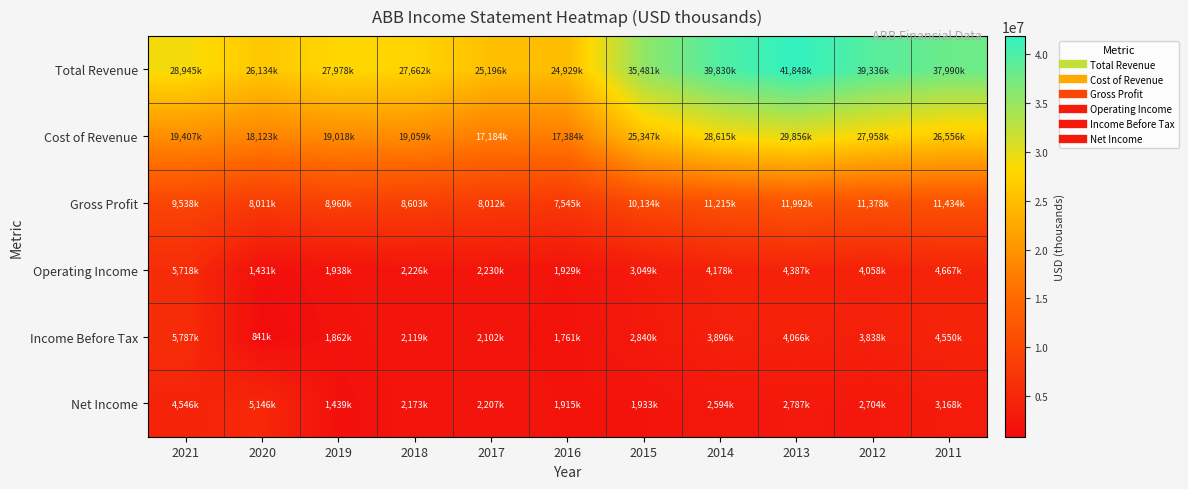

Reading left to right, list all the values displayed in this chart.

Total Revenue: 2021=28945000	2020=26134000	2019=27978000	2018=27662000	2017=25196000	2016=24929000	2015=35481000	2014=39830000	2013=41848000	2012=39336000	2011=37990000
Cost of Revenue: 2021=19407000	2020=18123000	2019=19018000	2018=19059000	2017=17184000	2016=17384000	2015=25347000	2014=28615000	2013=29856000	2012=27958000	2011=26556000
Gross Profit: 2021=9538000	2020=8011000	2019=8960000	2018=8603000	2017=8012000	2016=7545000	2015=10134000	2014=11215000	2013=11992000	2012=11378000	2011=11434000
Operating Income: 2021=5718000	2020=1431000	2019=1938000	2018=2226000	2017=2230000	2016=1929000	2015=3049000	2014=4178000	2013=4387000	2012=4058000	2011=4667000
Income Before Tax: 2021=5787000	2020=841000	2019=1862000	2018=2119000	2017=2102000	2016=1761000	2015=2840000	2014=3896000	2013=4066000	2012=3838000	2011=4550000
Net Income: 2021=4546000	2020=5146000	2019=1439000	2018=2173000	2017=2207000	2016=1915000	2015=1933000	2014=2594000	2013=2787000	2012=2704000	2011=3168000